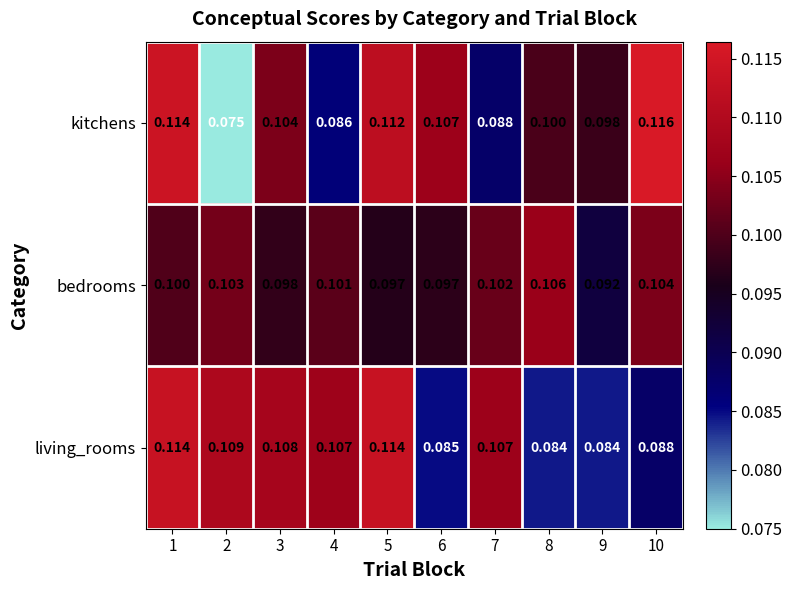

Count the number of categories in the chart.

10